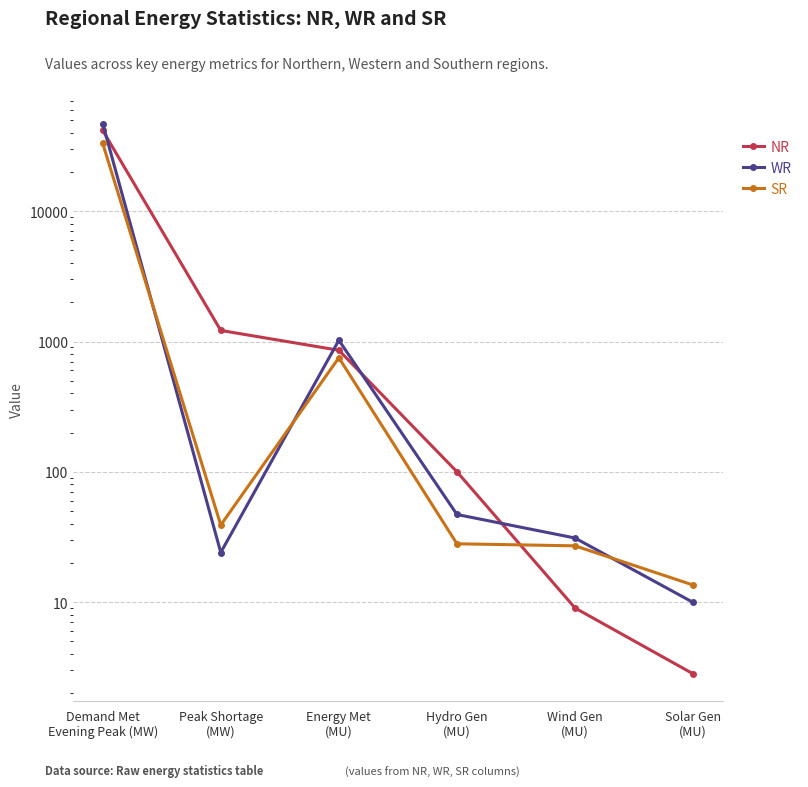

Is this an area chart (filled region under the line)?

No